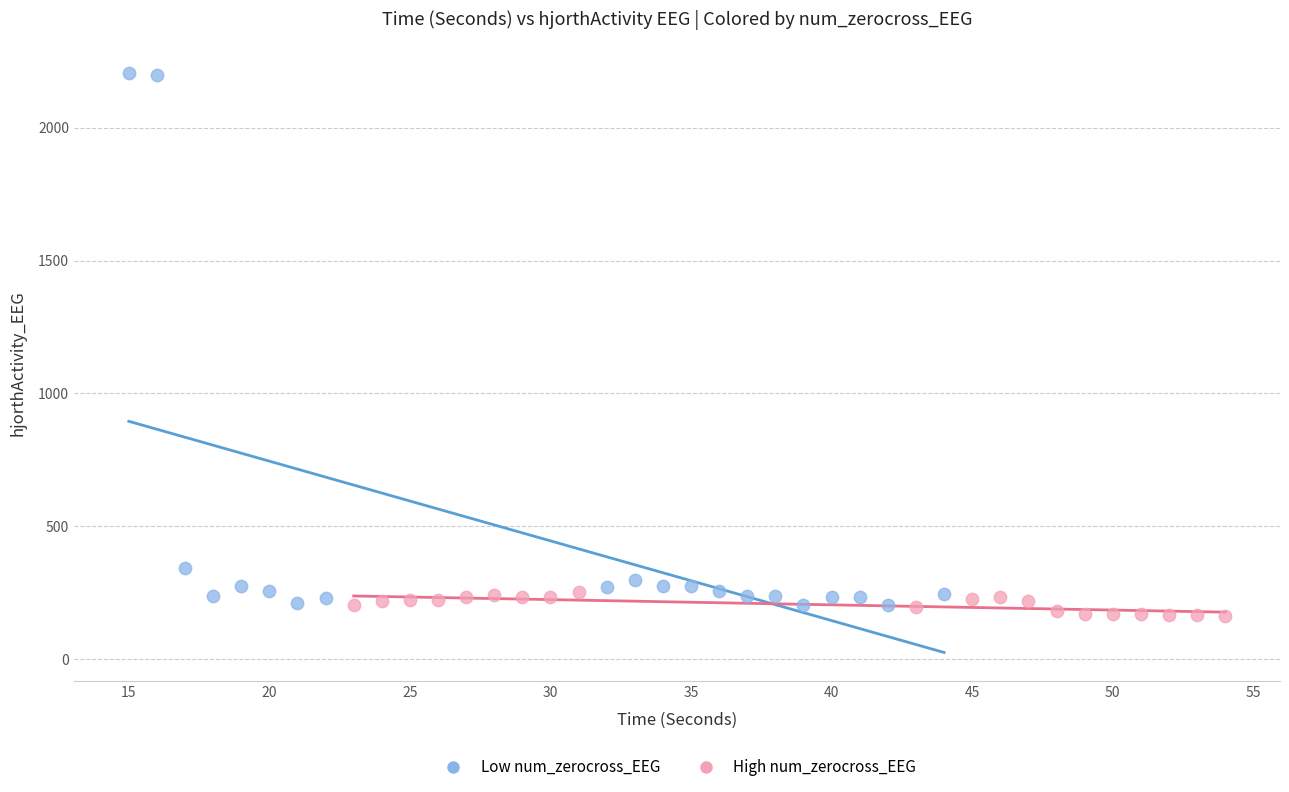

What are all the series names shown in the legend?

Low num_zerocross_EEG, High num_zerocross_EEG